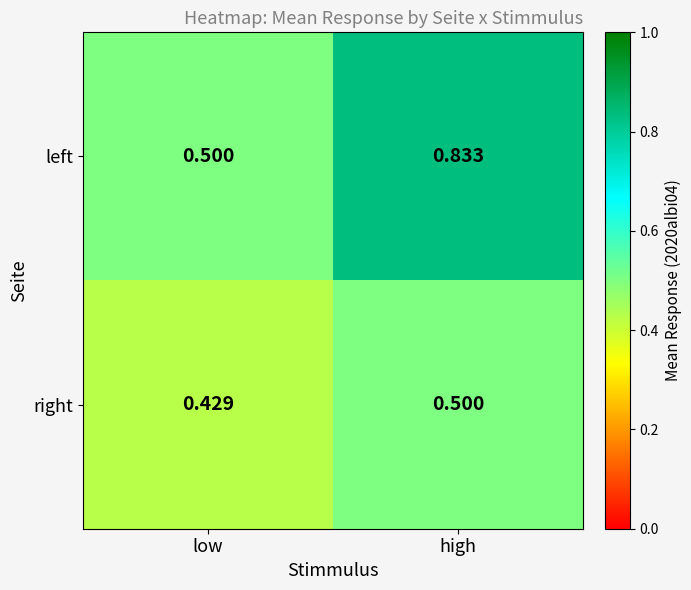

Which series has the widest spread of values?

left